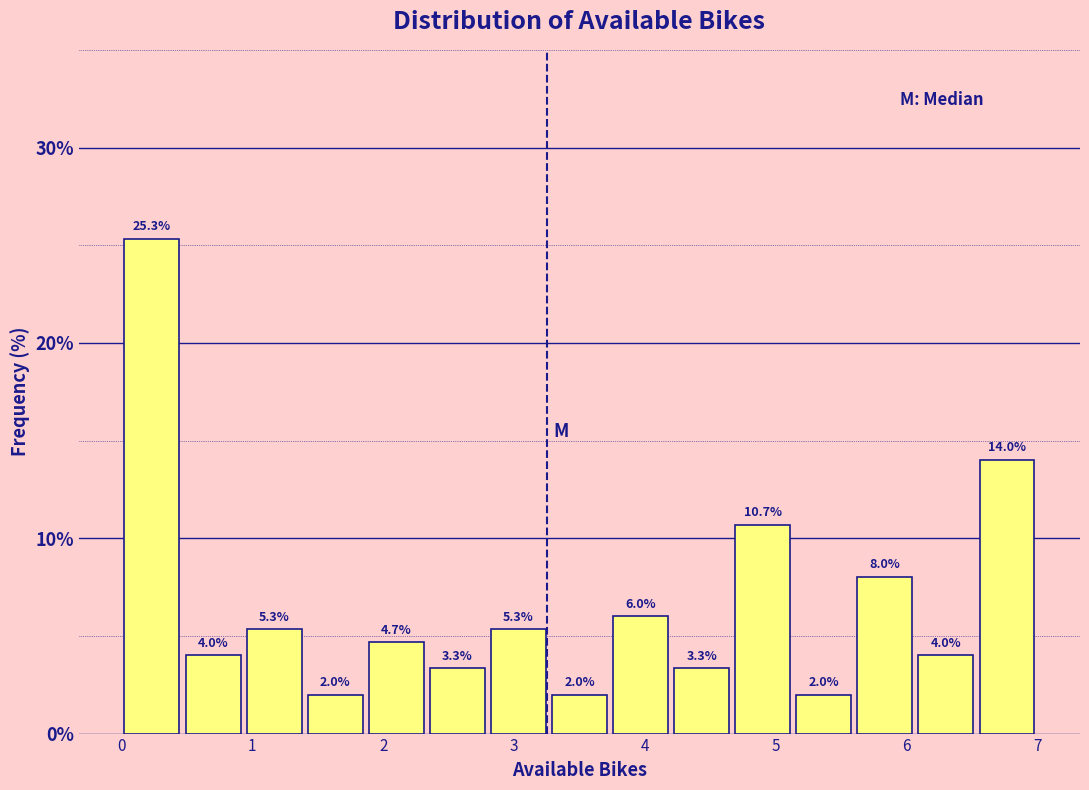

Reading left to right, list every bar in this chart as the range it spans on the x-axis followed by its height. The bar edges are not printed on the chart, so give them approximately, as read against the axis.

0.0 to 0.5: 25.3
0.5 to 0.9: 4.0
0.9 to 1.4: 5.3
1.4 to 1.9: 2.0
1.9 to 2.3: 4.7
2.3 to 2.8: 3.3
2.8 to 3.3: 5.3
3.3 to 3.7: 2.0
3.7 to 4.2: 6.0
4.2 to 4.7: 3.3
4.7 to 5.1: 10.7
5.1 to 5.6: 2.0
5.6 to 6.1: 8.0
6.1 to 6.5: 4.0
6.5 to 7.0: 14.0